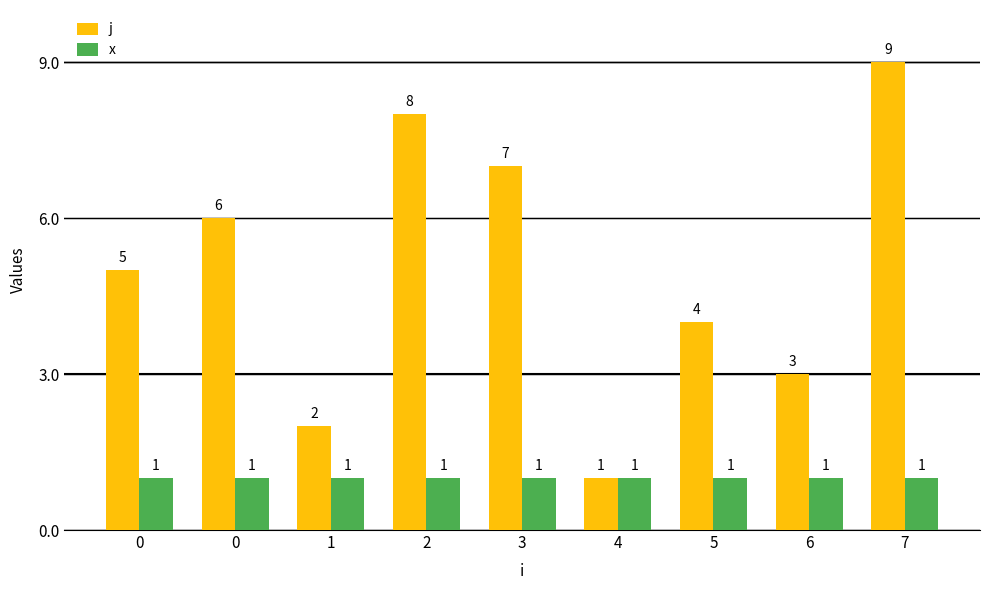

List the series in order of their peak value, highest first.

j, x